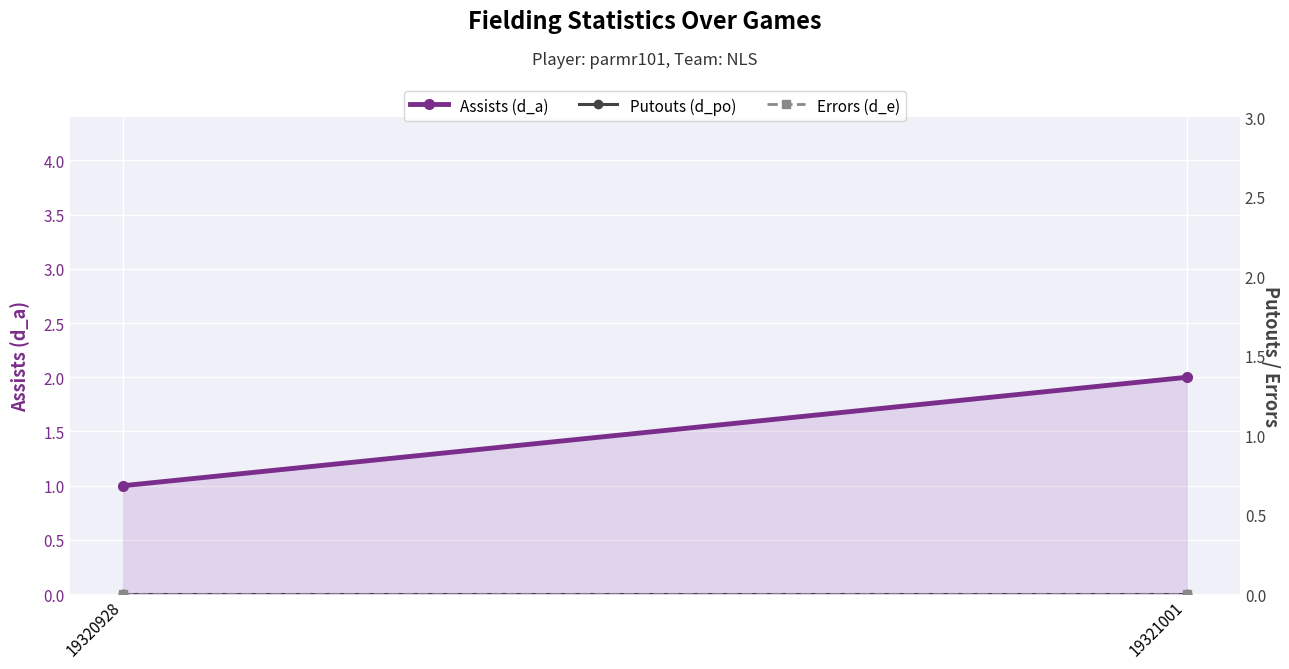

At which category is the sum across all series the highest?

19321001